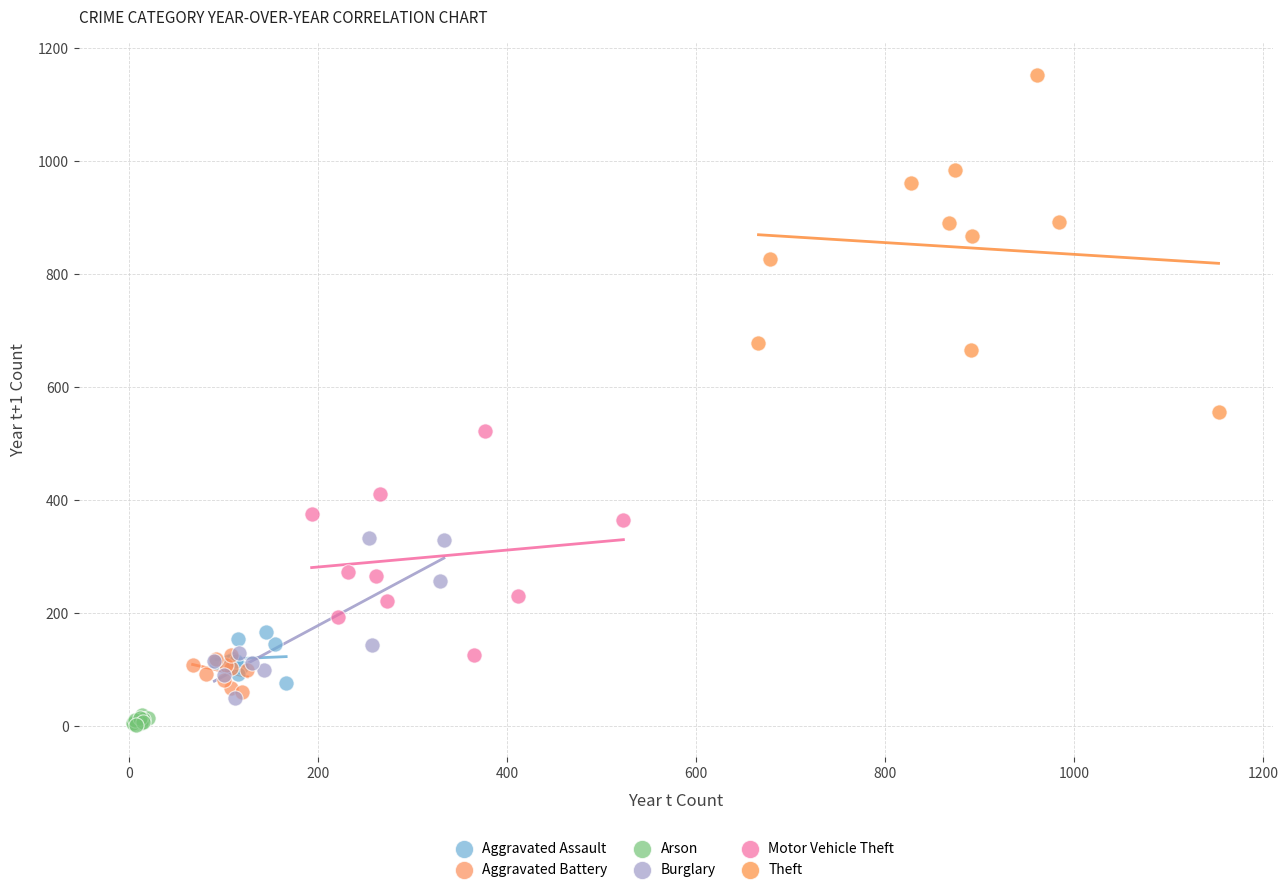

Which series has the widest spread of Y values?

Theft